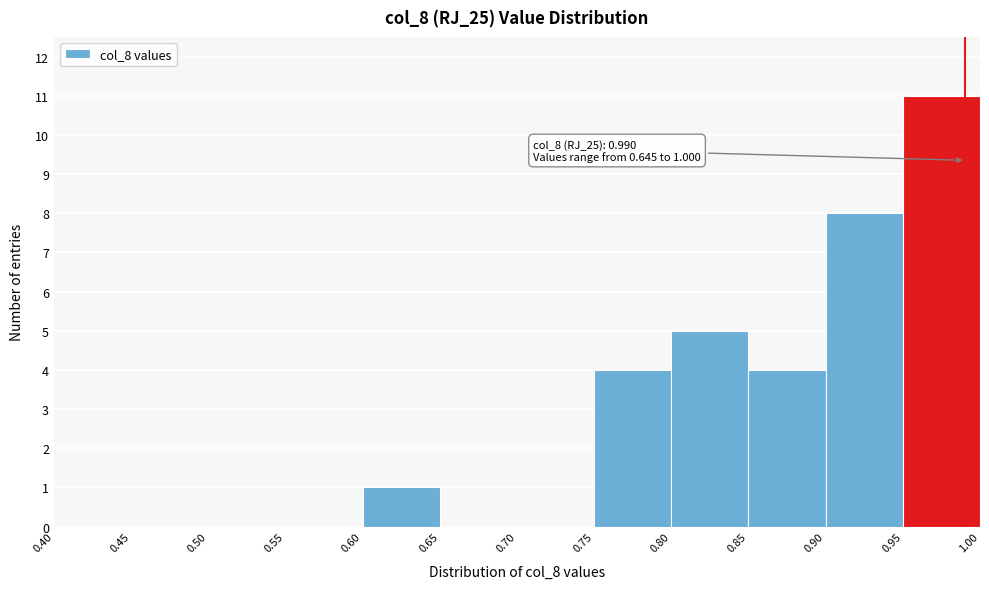

Over which range of the x-axis is the bar tallest?

0.95 to 1.00